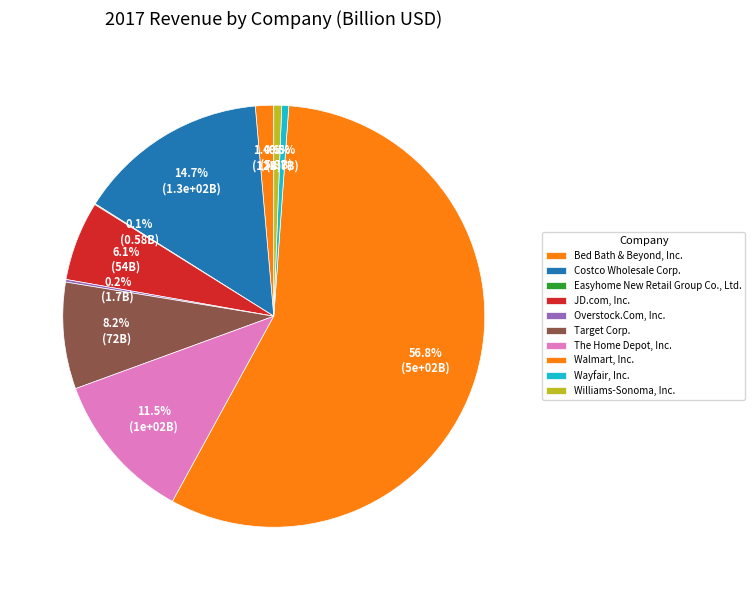

Do Target Corp. and Overstock.Com, Inc. together represent more than half of the pie?

No